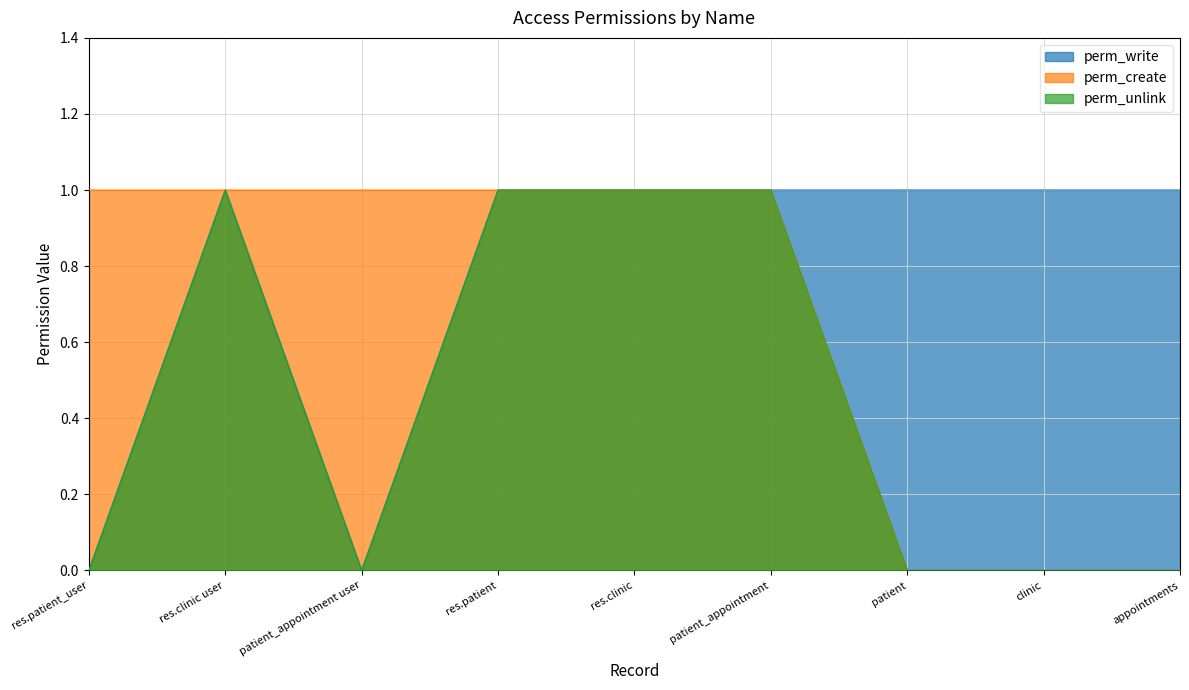

Rank the series by their average value, from lowest to highest.

perm_unlink, perm_create, perm_write